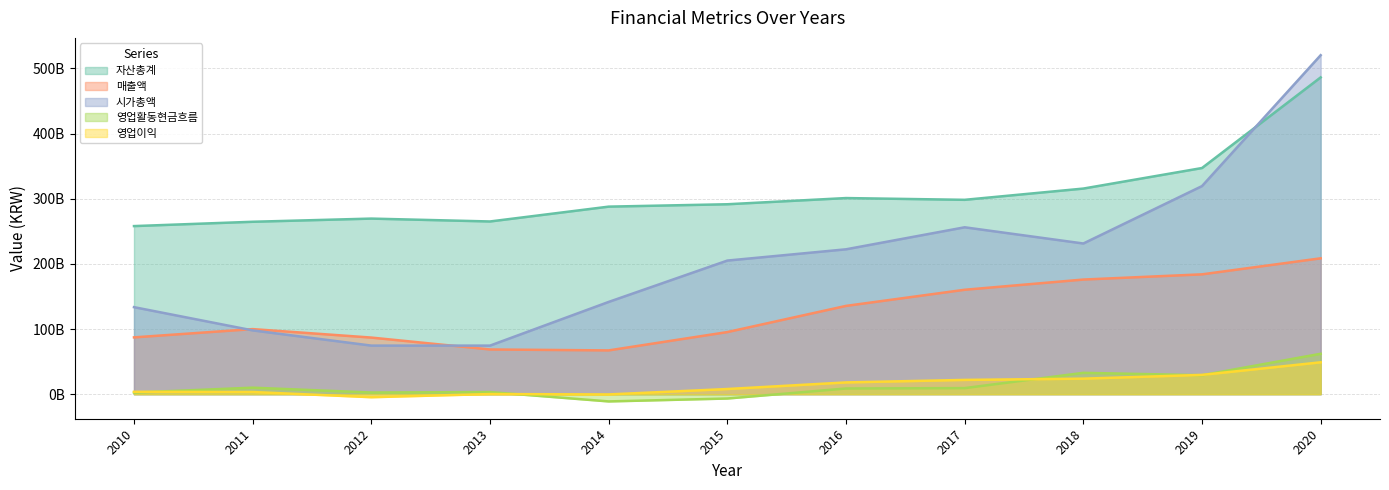

Which category has the lowest value in the 시가총액 series?

2012